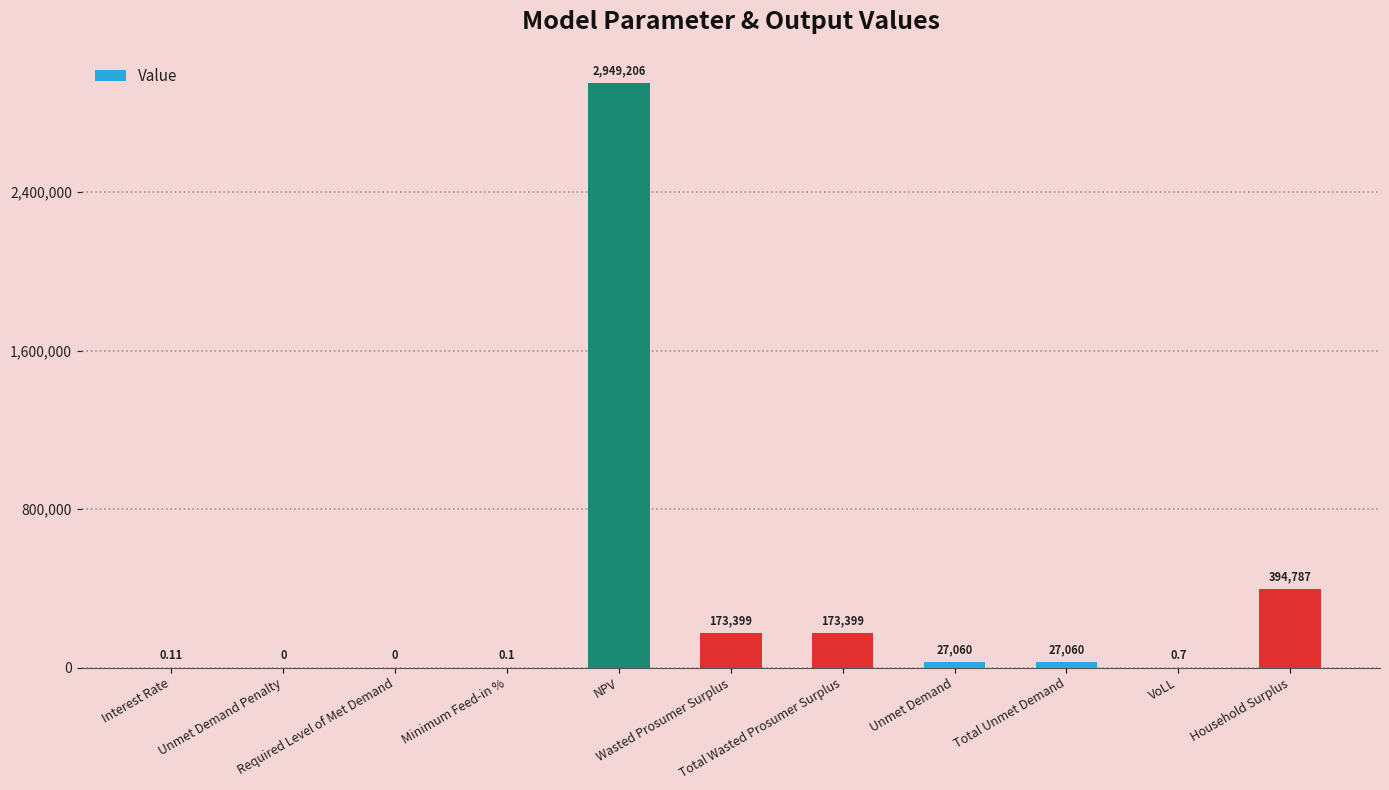

How many data points does each series have?

11